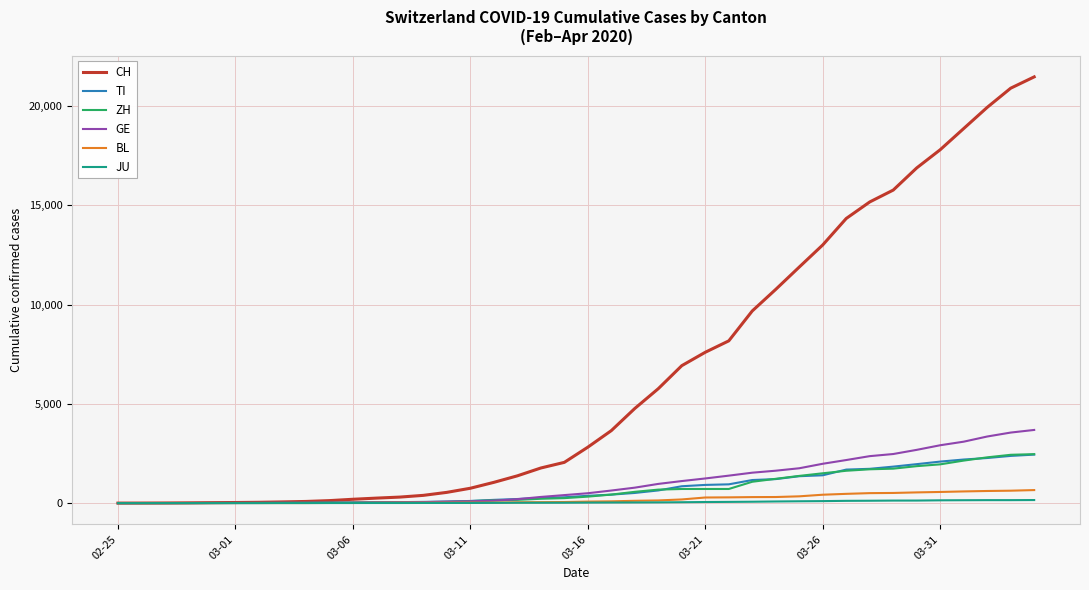

Which series has the largest range (max minus min)?

CH